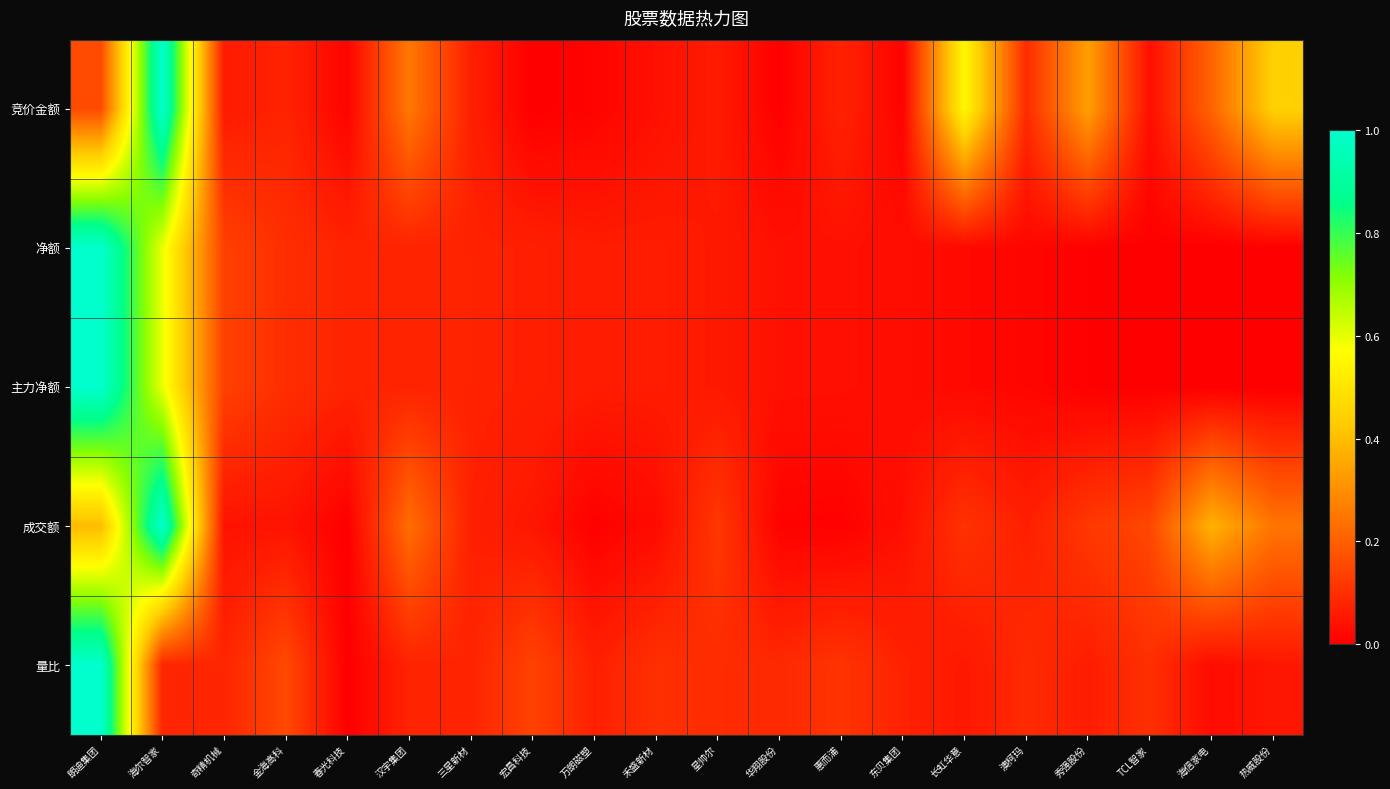

What is the difference between the highest and lowest values at 长虹华意?

0.5